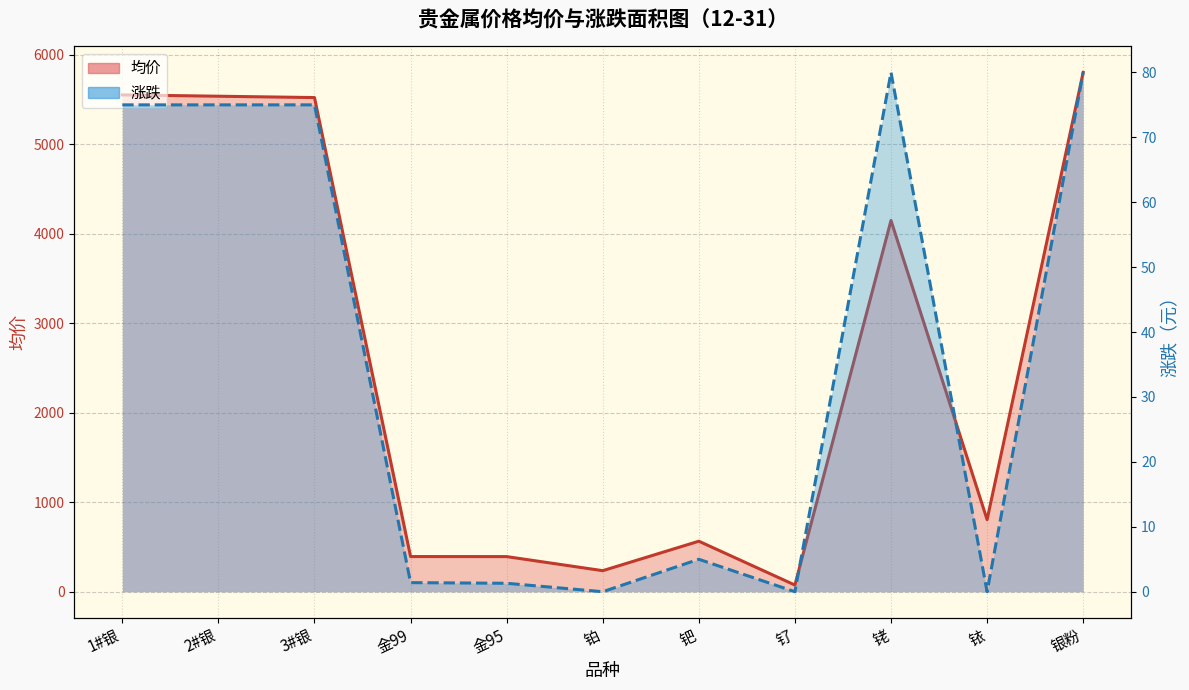

Reading left to right, extract all data points from this chart.

均价 (线): 1#银=5549.0	2#银=5534.0	3#银=5519.0	金99=392.7	金95=392.2	铂=235.0	钯=564.0	钌=74.5	铑=4146.5	铱=805.0	银粉=5800.0
涨跌 (线): 1#银=75.0	2#银=75.0	3#银=75.0	金99=1.4	金95=1.3	铂=0.0	钯=5.0	钌=0.0	铑=80.0	铱=0.0	银粉=80.0